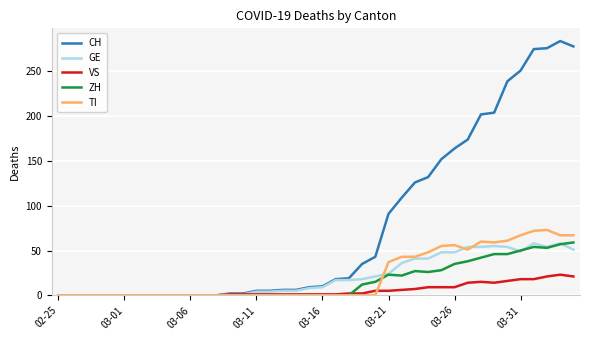

Which series has the widest spread of values?

CH